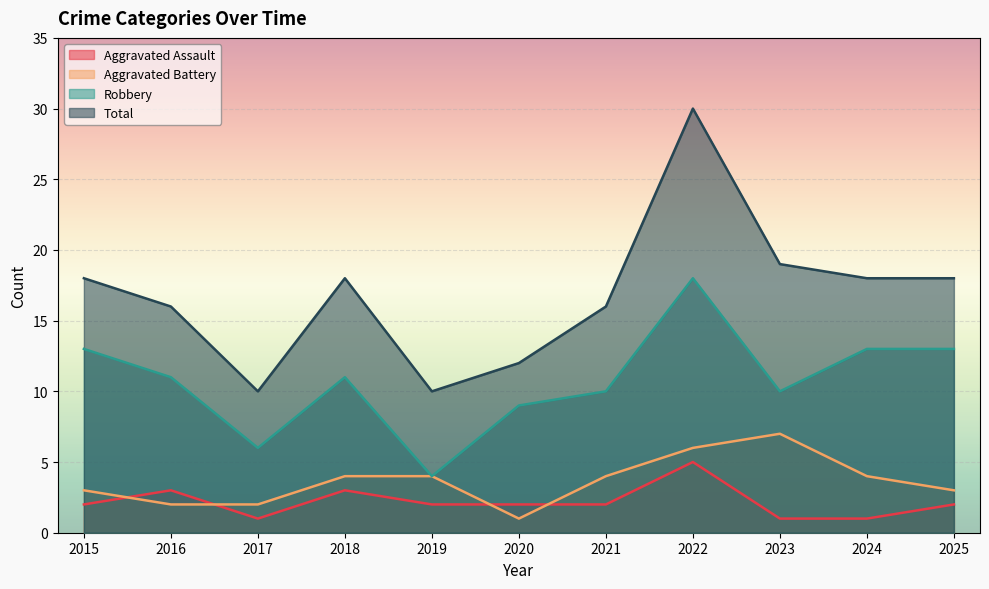

How many interior local peaks does the Robbery series have?

2